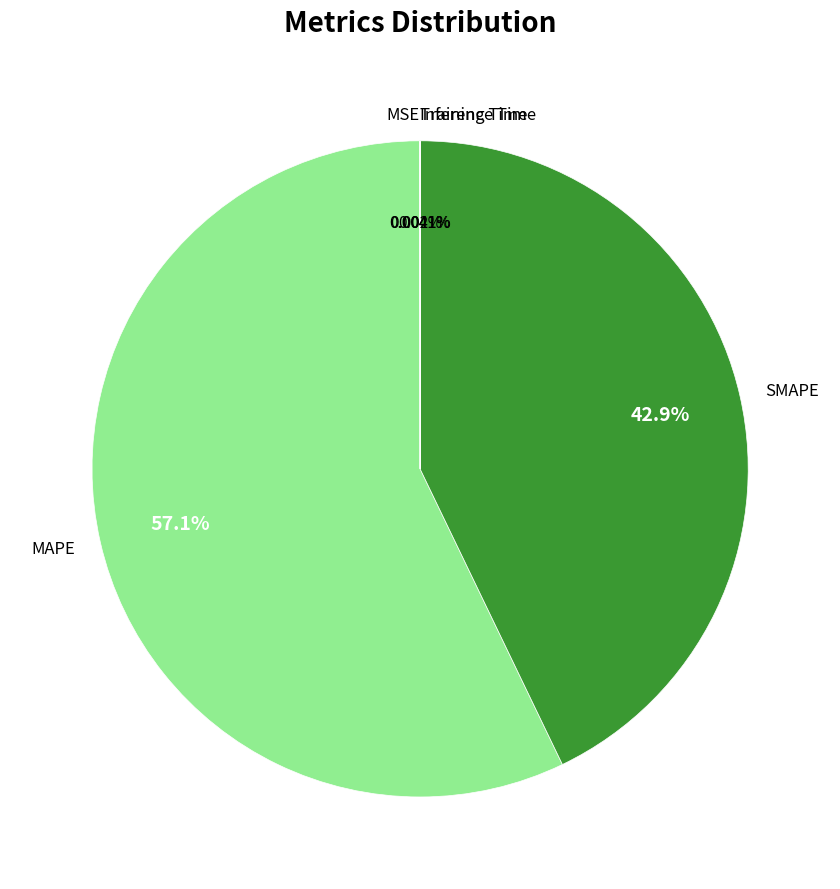

Which slice is the largest?

MAPE